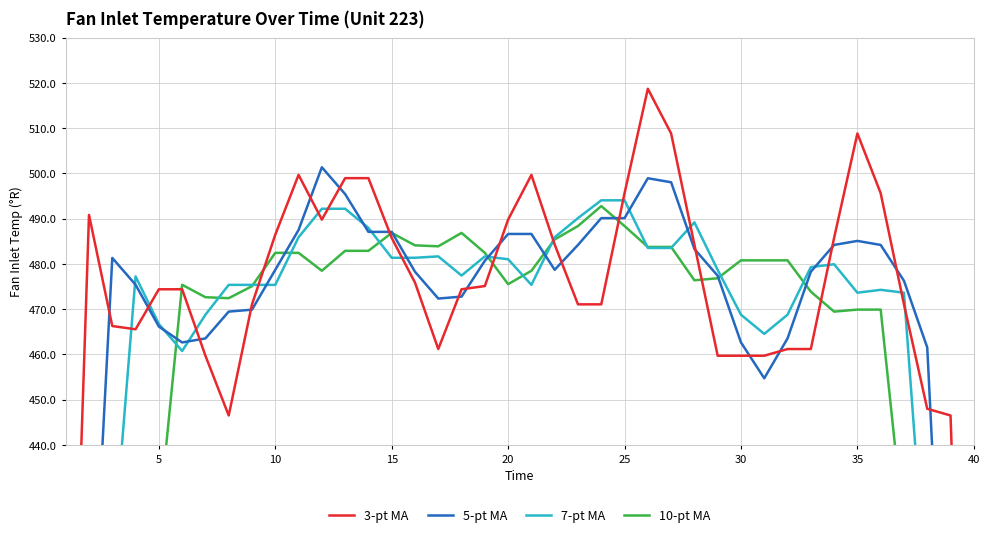

The 3-pt MA series shows 213.7 at 33. True or false?

False